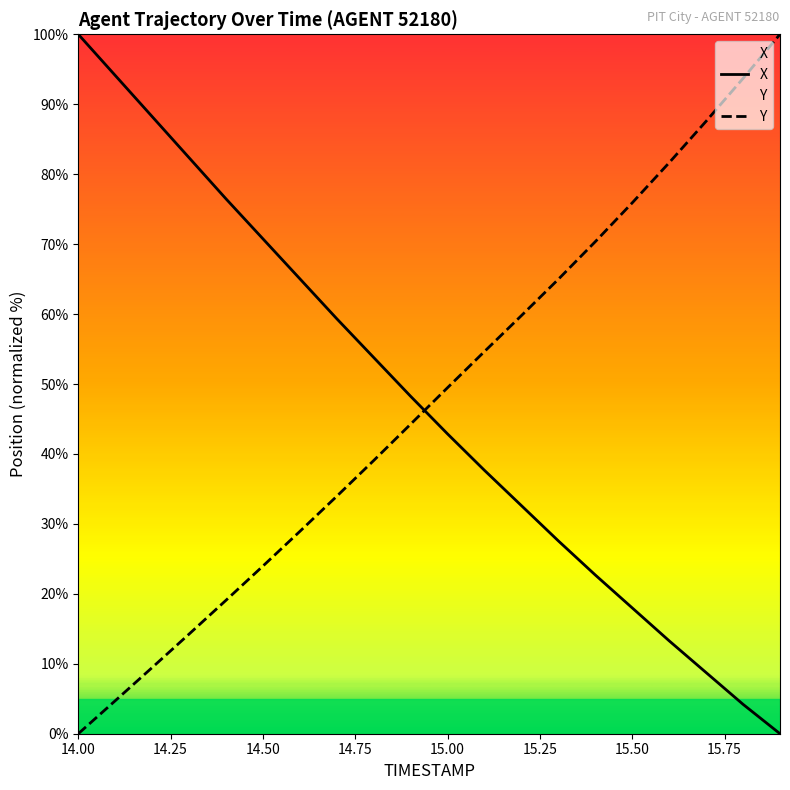

What is the highest value of the Y series?

100.0